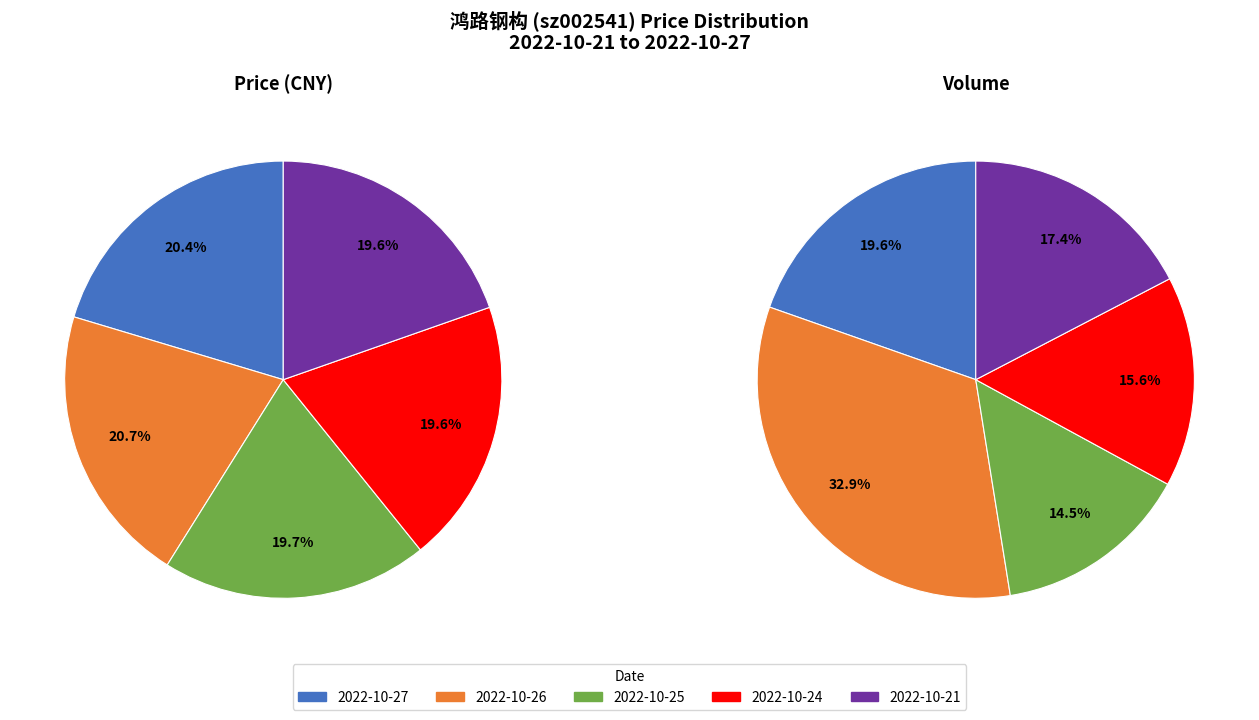

What is the ratio of the value at 2022-10-25 to the value at 2022-10-26?

1.0